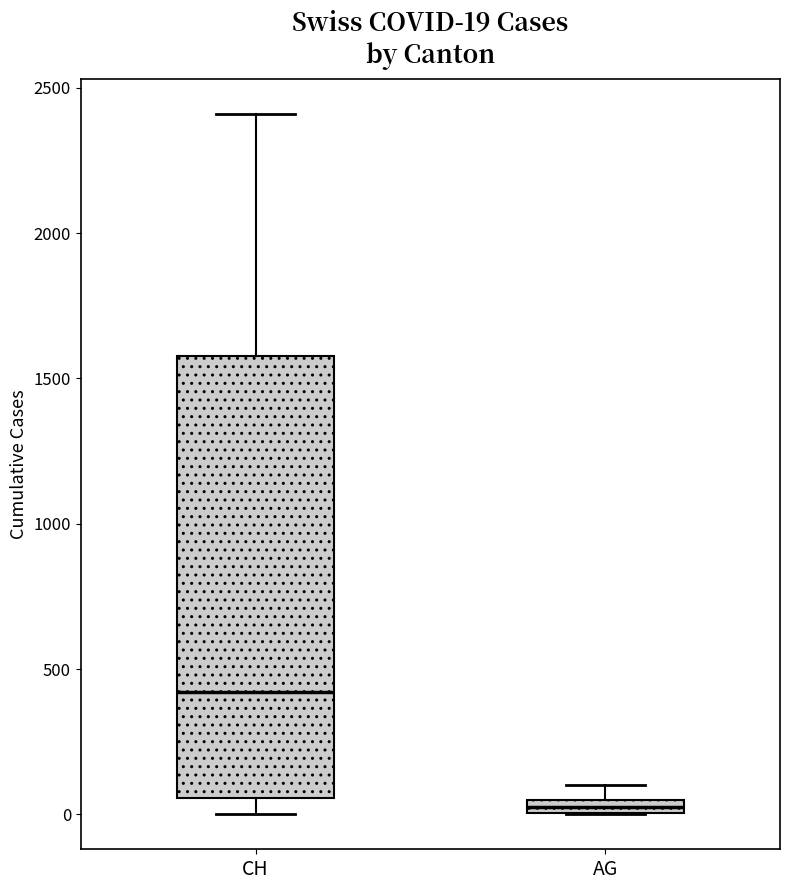

Which box is the tallest, from its lower edge to its upper edge?

CH